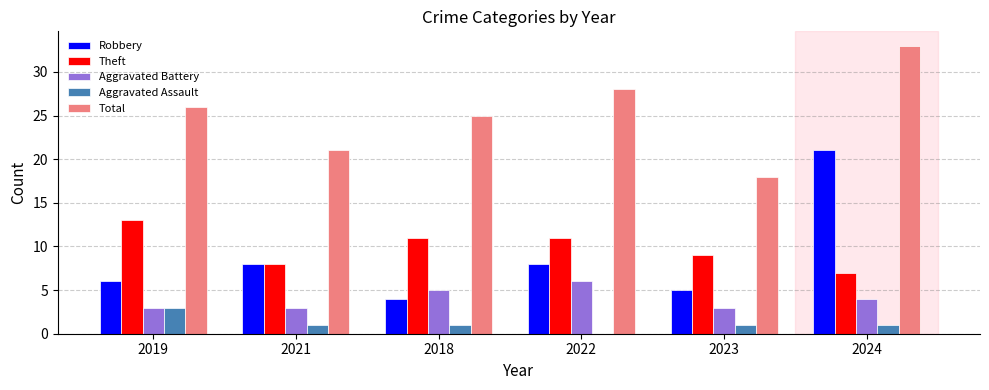

Reading right to left, transcribe all the data shown in this chart.

Robbery: 2024=21	2023=5	2022=8	2018=4	2021=8	2019=6
Theft: 2024=7	2023=9	2022=11	2018=11	2021=8	2019=13
Aggravated Battery: 2024=4	2023=3	2022=6	2018=5	2021=3	2019=3
Aggravated Assault: 2024=1	2023=1	2022=0	2018=1	2021=1	2019=3
Total: 2024=33	2023=18	2022=28	2018=25	2021=21	2019=26